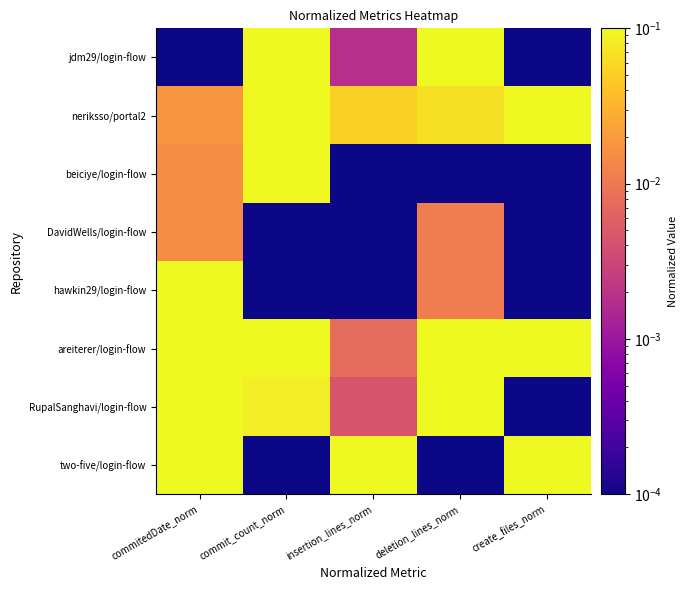

Reading left to right, what are all the values shown in this chart?

jdm29/login-flow: commitedDate_norm=0.0	commit_count_norm=0.2	insertion_lines_norm=0.0	deletion_lines_norm=0.3	create_files_norm=0.0
neriksso/portal2: commitedDate_norm=0.0	commit_count_norm=1.0	insertion_lines_norm=0.1	deletion_lines_norm=0.1	create_files_norm=1.0
beiciye/login-flow: commitedDate_norm=0.0	commit_count_norm=0.2	insertion_lines_norm=0.0	deletion_lines_norm=0.0	create_files_norm=0.0
DavidWells/login-flow: commitedDate_norm=0.0	commit_count_norm=0.0	insertion_lines_norm=0.0	deletion_lines_norm=0.0	create_files_norm=0.0
hawkin29/login-flow: commitedDate_norm=0.1	commit_count_norm=0.0	insertion_lines_norm=0.0	deletion_lines_norm=0.0	create_files_norm=0.0
areiterer/login-flow: commitedDate_norm=0.2	commit_count_norm=0.2	insertion_lines_norm=0.0	deletion_lines_norm=1.0	create_files_norm=0.8
RupalSanghavi/login-flow: commitedDate_norm=0.2	commit_count_norm=0.1	insertion_lines_norm=0.0	deletion_lines_norm=0.3	create_files_norm=0.0
two-five/login-flow: commitedDate_norm=1.0	commit_count_norm=0.0	insertion_lines_norm=1.0	deletion_lines_norm=0.0	create_files_norm=0.2